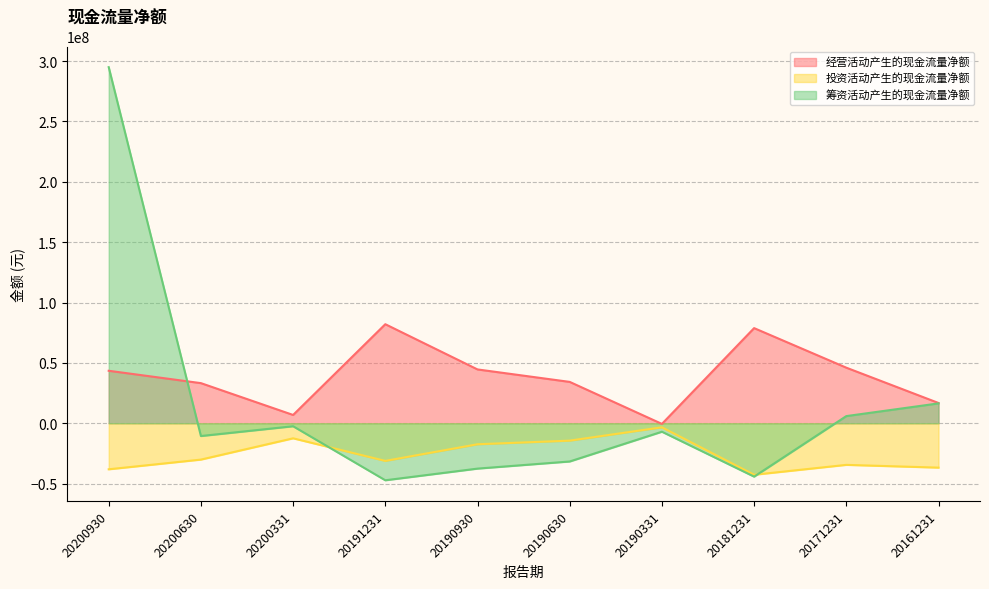

What is the total value across all series at 20181231?

-8061849.5